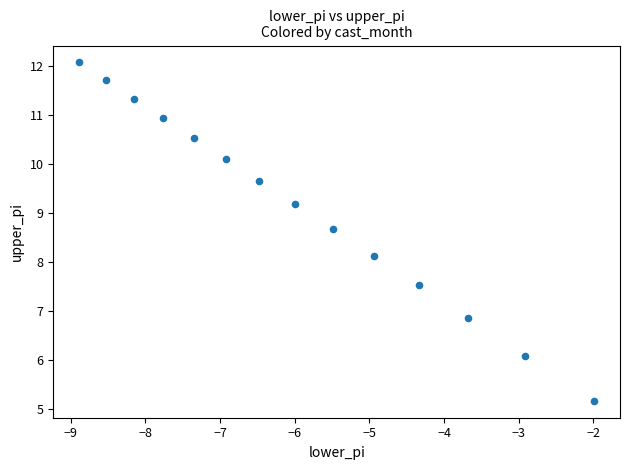

What is the range of Y values (max minus min)?

6.9